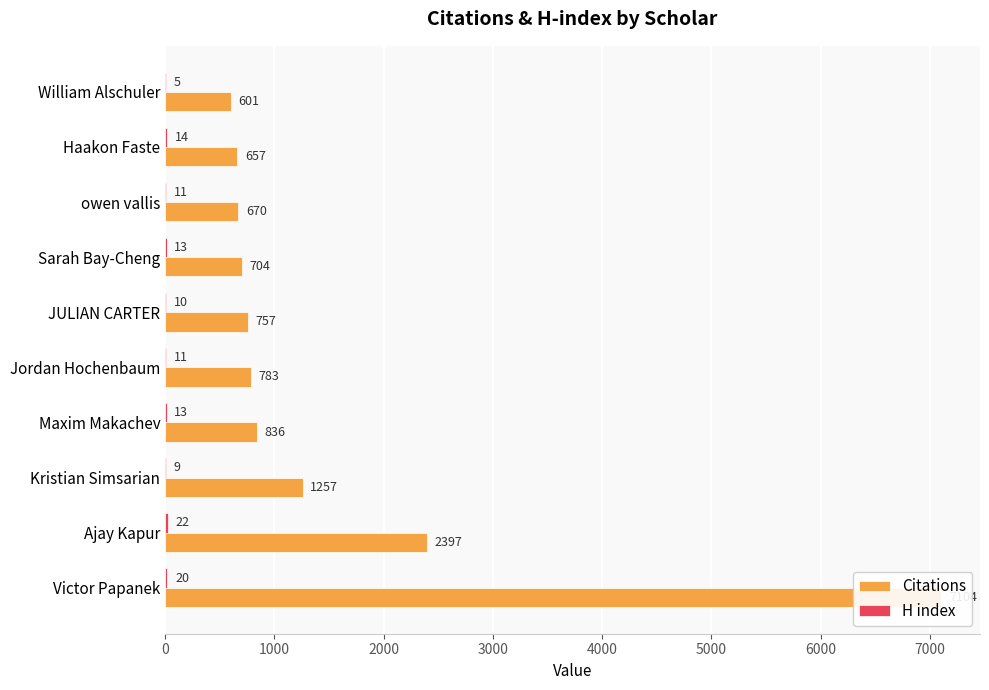

How many bars are there in each group?

2